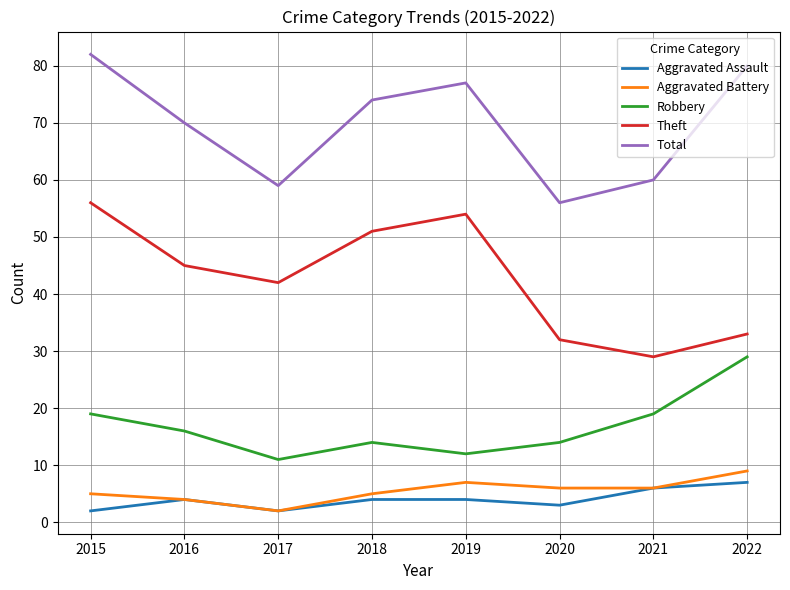

Which label corresponds to the largest value in the chart?

2015